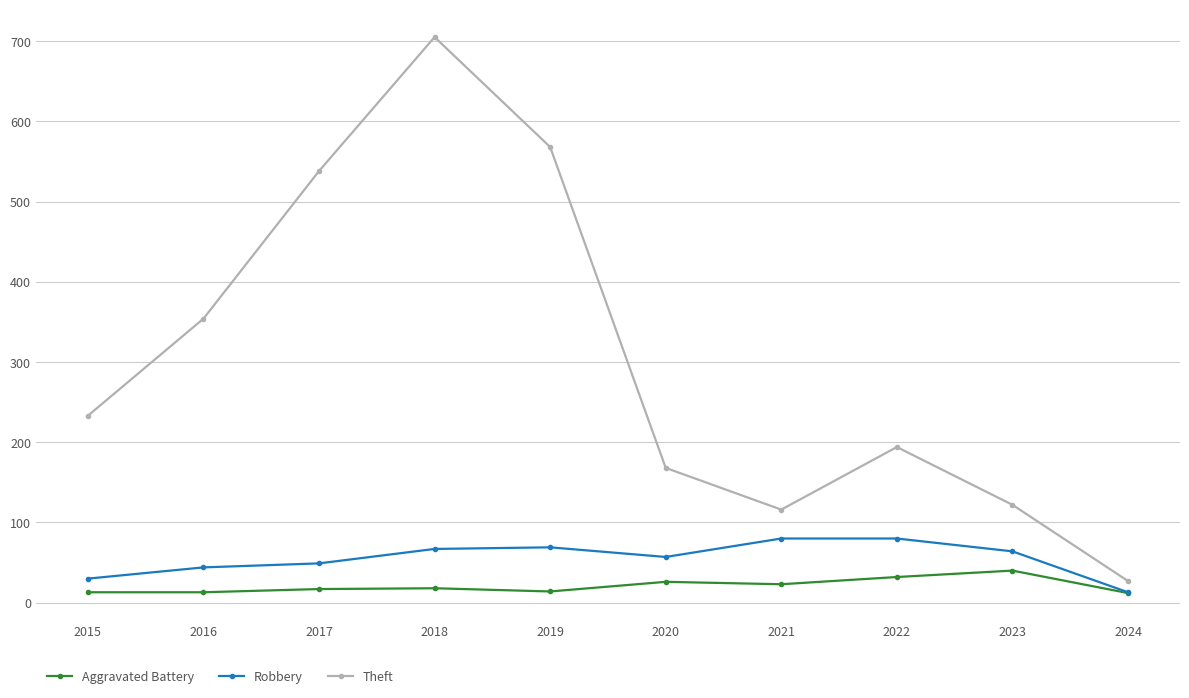

True or false: Theft and Robbery intersect in this chart.

False